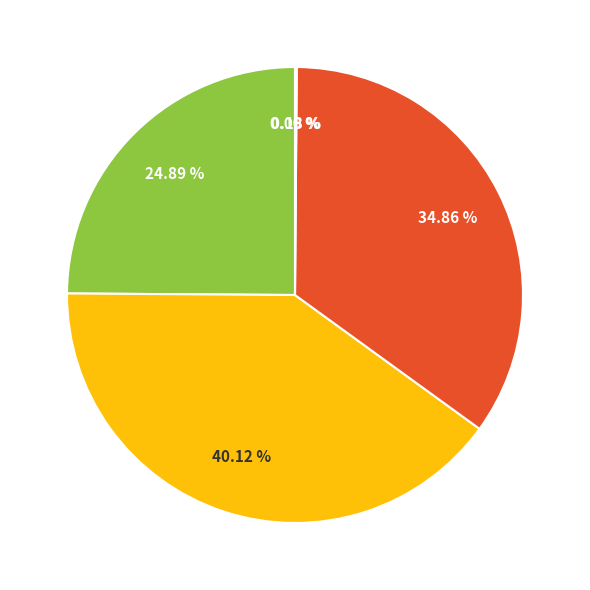

Is there a majority slice in this chart?

No